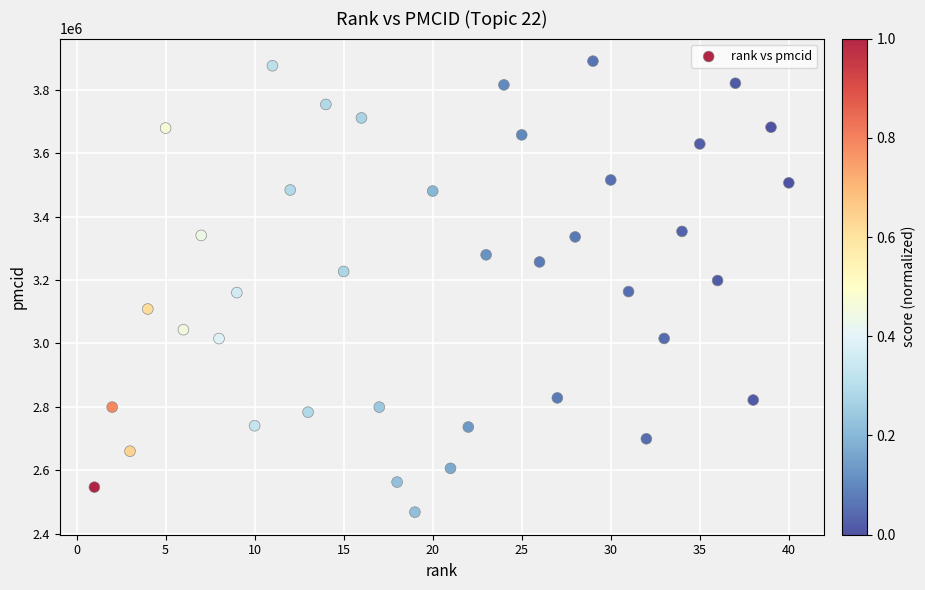

What is the range of X values (max minus min)?

39